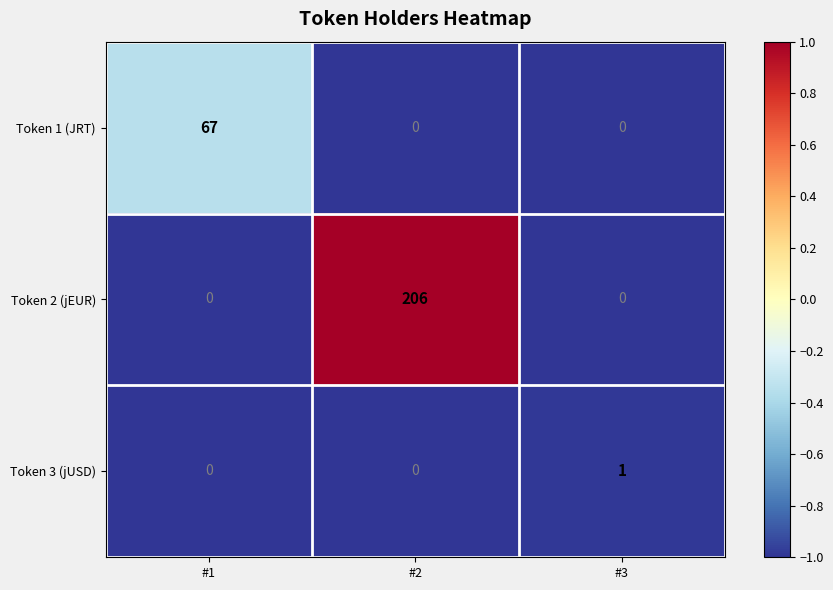

Reading left to right, list all the values displayed in this chart.

Token 1 (JRT): #1=67	#2=0	#3=0
Token 2 (jEUR): #1=0	#2=206	#3=0
Token 3 (jUSD): #1=0	#2=0	#3=1